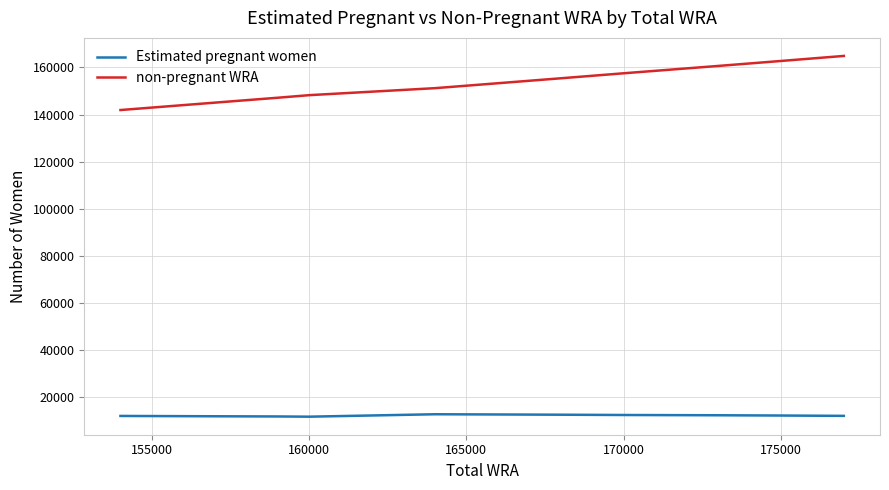

What is the greatest value displayed?

164880.7